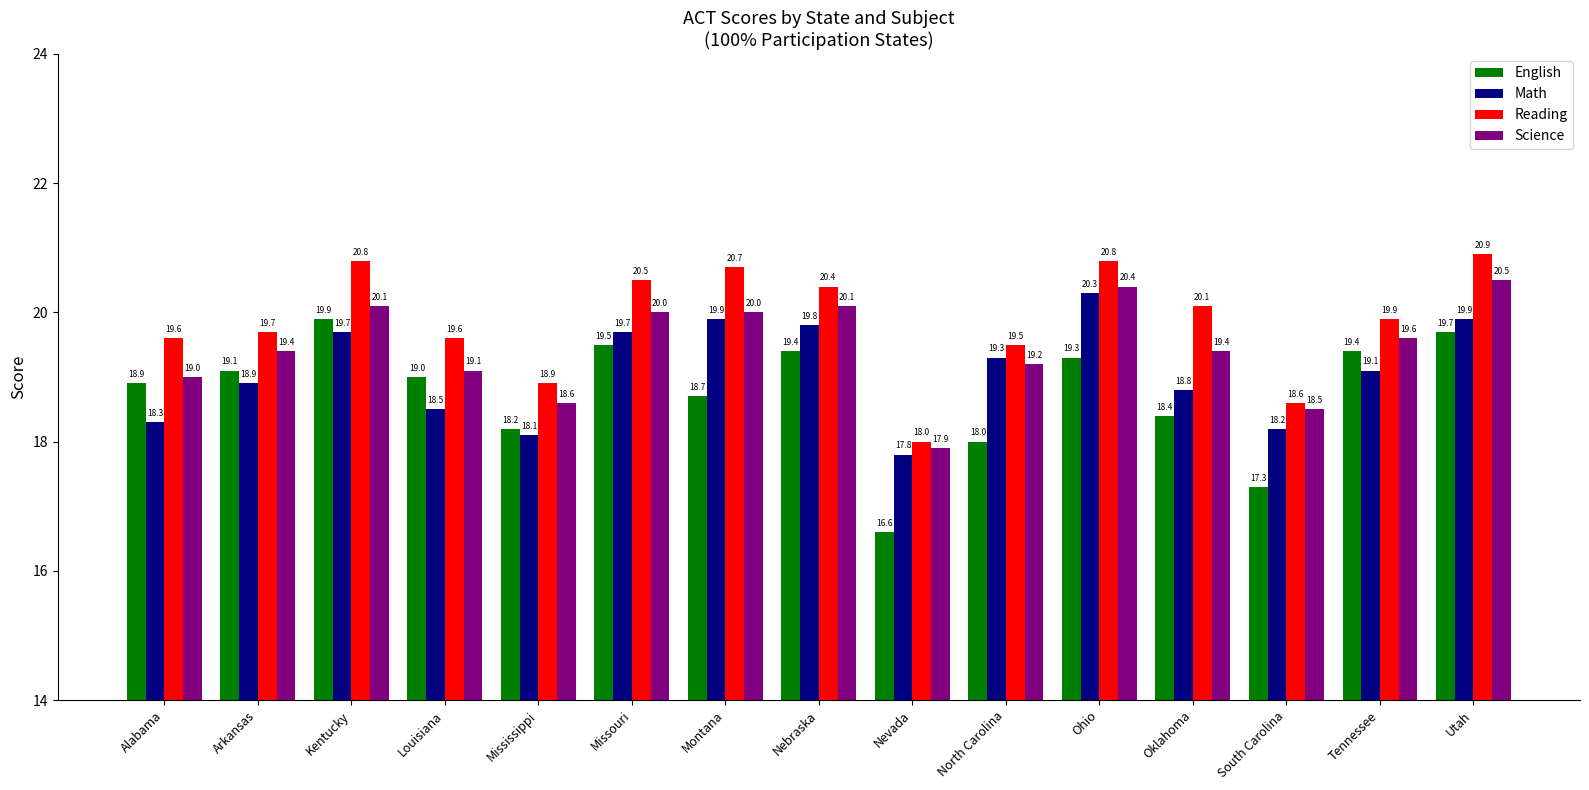

At which category is the sum across all series the highest?

Utah